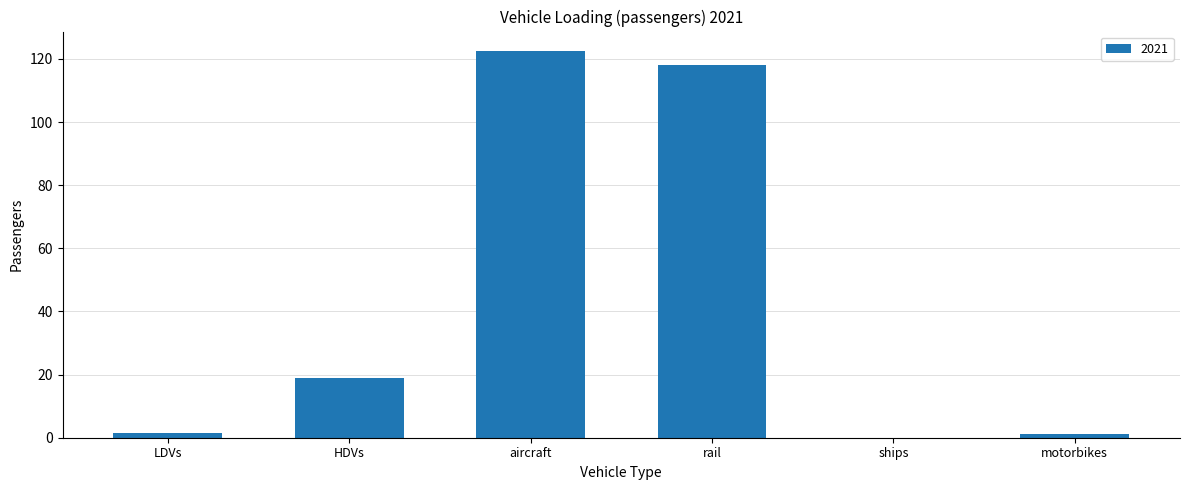

At which category does the chart reach its peak across all series?

aircraft